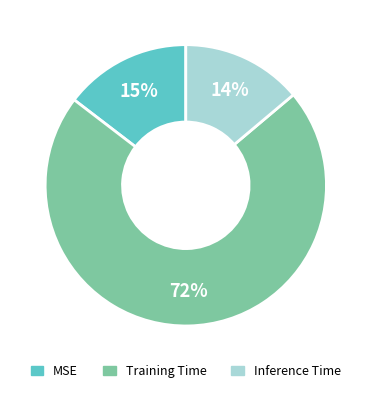

Count the number of slices in the pie.

3